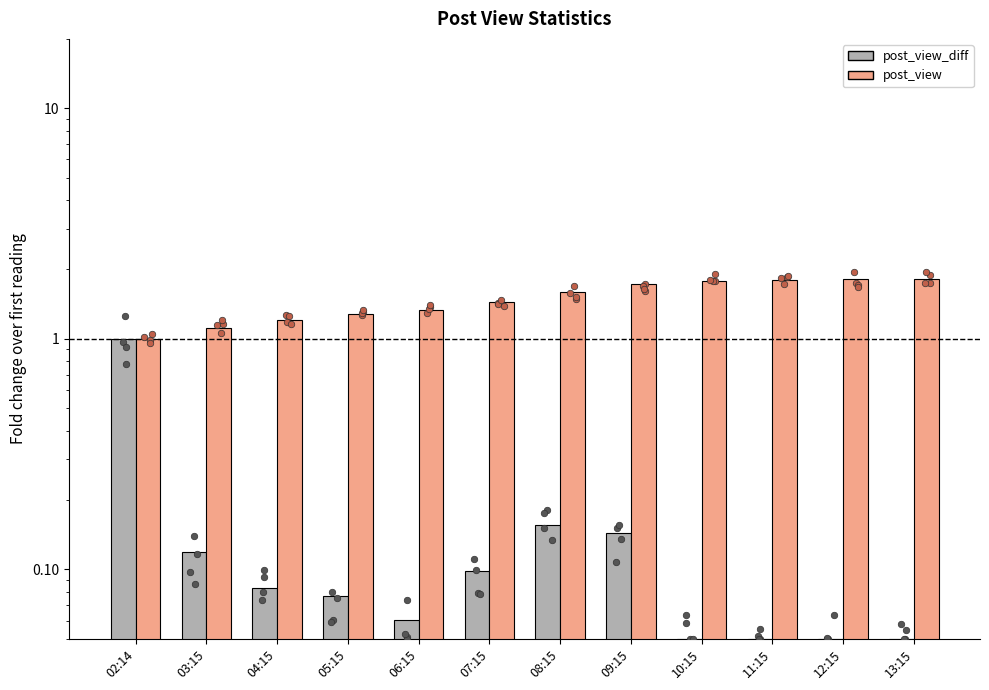

Which series has the widest spread of Y values?

post_view_diff